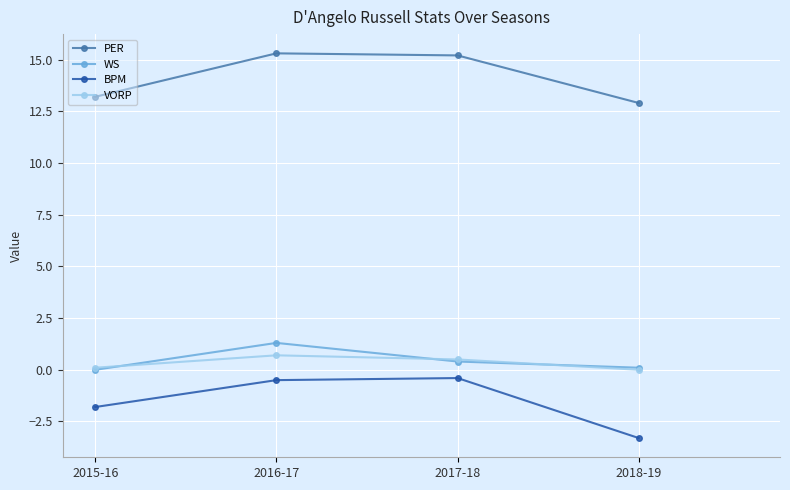

Does the chart have visible grid lines?

Yes